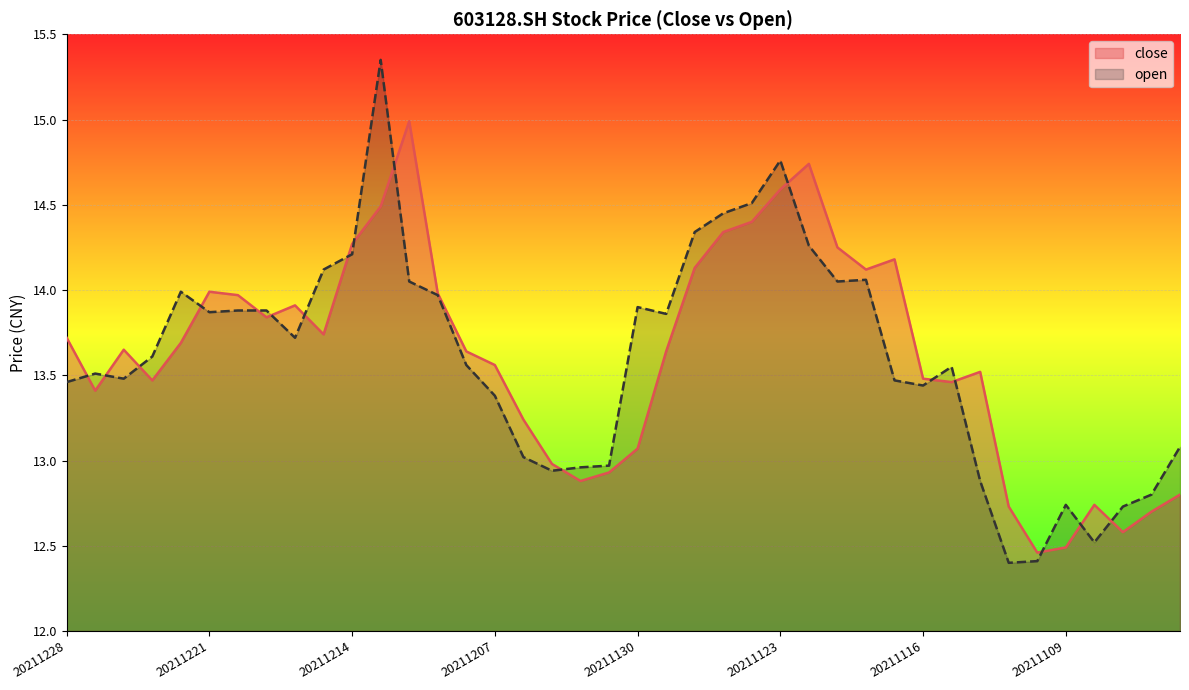

What is the difference between the highest and lowest values at 20211109?

0.2